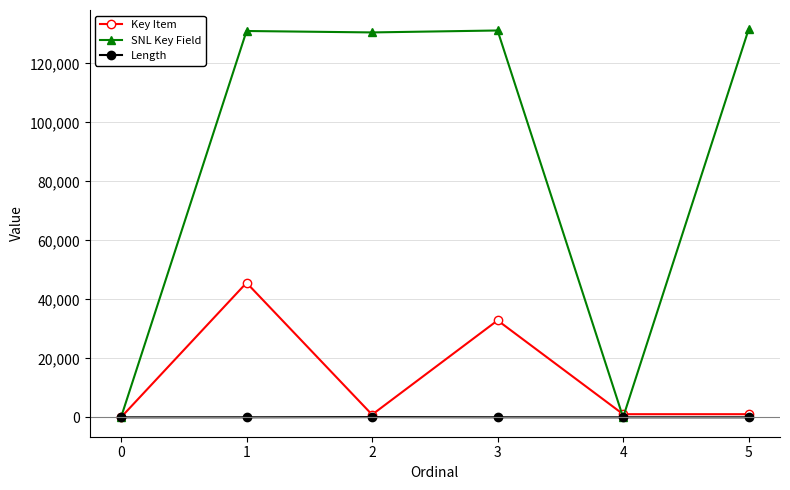

What is the average value of the Length series?

20